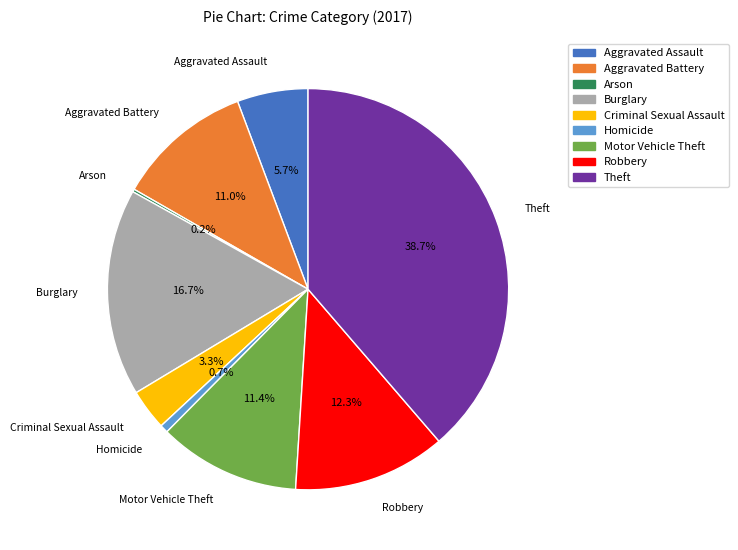

What is the largest slice in the pie chart?

Theft